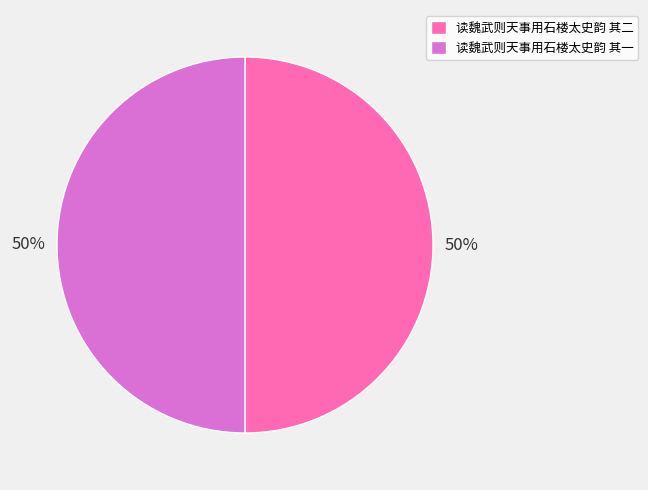

The 读魏武则天事用石楼太史韵 其二 slice represents 45% of the pie. True or false?

False